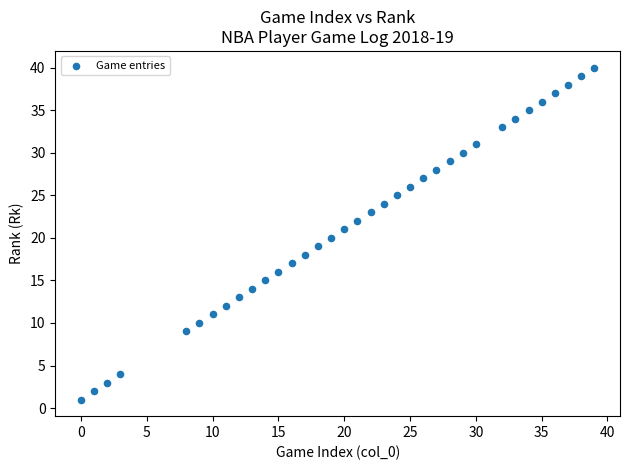

What is the range of Y values (max minus min)?

39